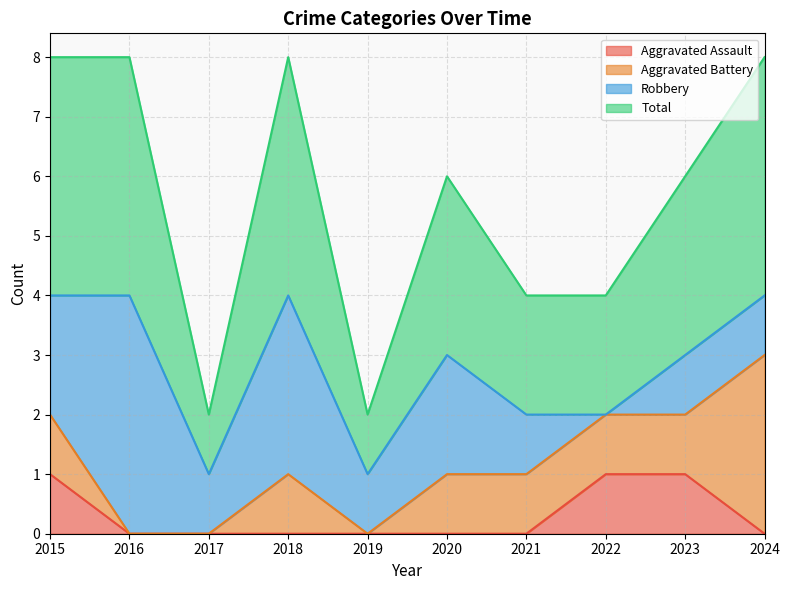

Does the chart have visible grid lines?

Yes